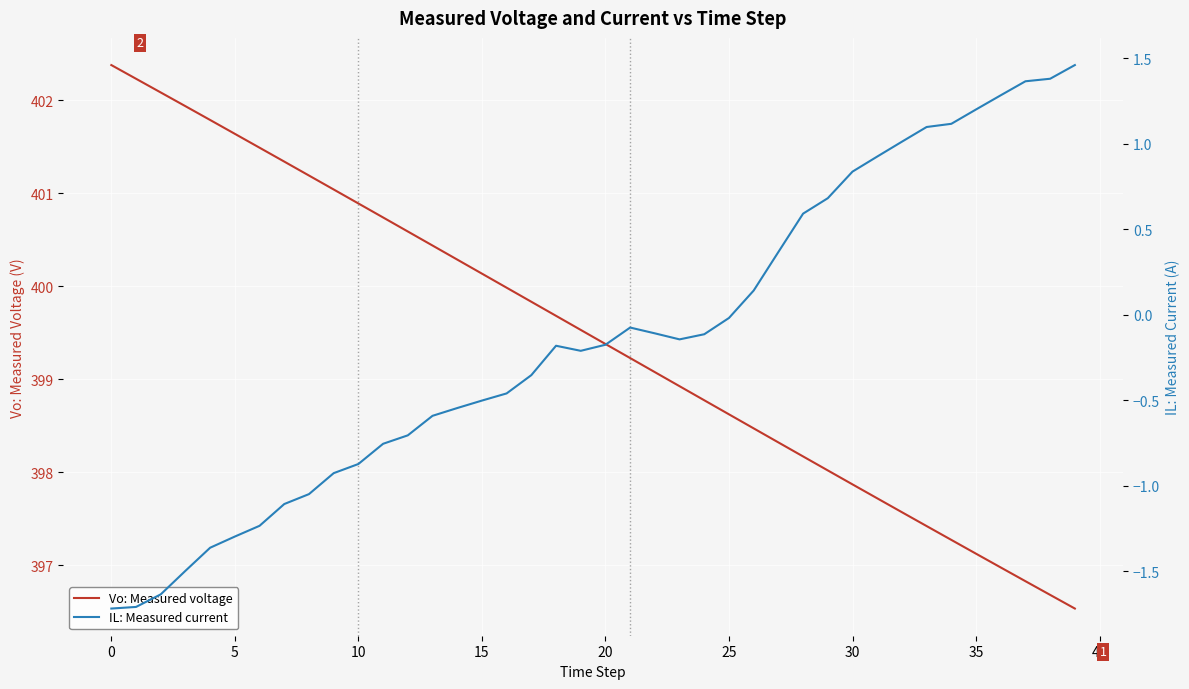

What is the highest value of the Vo: Measured voltage series?

402.4